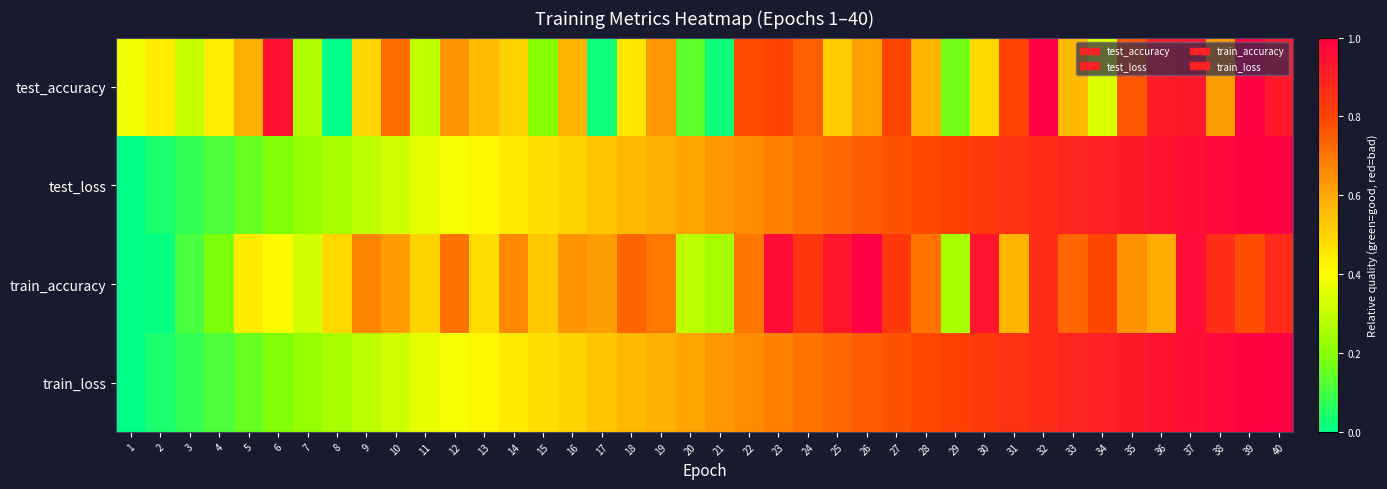

Reading left to right, extract all data points from this chart.

test_accuracy: 1=0.4	2=0.4	3=0.3	4=0.4	5=0.6	6=0.9	7=0.3	8=0.0	9=0.5	10=0.7	11=0.3	12=0.6	13=0.6	14=0.5	15=0.2	16=0.6	17=0.0	18=0.5	19=0.6	20=0.1	21=0.0	22=0.8	23=0.8	24=0.7	25=0.5	26=0.6	27=0.8	28=0.6	29=0.2	30=0.5	31=0.8	32=1.0	33=0.6	34=0.3	35=0.8	36=0.9	37=0.9	38=0.6	39=1.0	40=0.9
test_loss: 1=0.0	2=0.0	3=0.1	4=0.1	5=0.2	6=0.2	7=0.2	8=0.3	9=0.3	10=0.3	11=0.4	12=0.4	13=0.4	14=0.4	15=0.5	16=0.5	17=0.5	18=0.6	19=0.6	20=0.6	21=0.6	22=0.7	23=0.7	24=0.7	25=0.7	26=0.7	27=0.8	28=0.8	29=0.8	30=0.8	31=0.9	32=0.9	33=0.9	34=0.9	35=0.9	36=0.9	37=1.0	38=1.0	39=1.0	40=1.0
train_accuracy: 1=0.0	2=0.0	3=0.1	4=0.2	5=0.4	6=0.4	7=0.3	8=0.5	9=0.7	10=0.6	11=0.5	12=0.7	13=0.5	14=0.7	15=0.5	16=0.6	17=0.6	18=0.7	19=0.7	20=0.3	21=0.3	22=0.7	23=1.0	24=0.8	25=0.9	26=1.0	27=0.8	28=0.7	29=0.3	30=0.9	31=0.6	32=0.9	33=0.7	34=0.8	35=0.6	36=0.6	37=1.0	38=0.9	39=0.8	40=0.9
train_loss: 1=0.0	2=0.0	3=0.1	4=0.1	5=0.2	6=0.2	7=0.2	8=0.3	9=0.3	10=0.3	11=0.4	12=0.4	13=0.4	14=0.4	15=0.5	16=0.5	17=0.5	18=0.6	19=0.6	20=0.6	21=0.6	22=0.7	23=0.7	24=0.7	25=0.7	26=0.8	27=0.8	28=0.8	29=0.8	30=0.8	31=0.9	32=0.9	33=0.9	34=0.9	35=0.9	36=0.9	37=1.0	38=1.0	39=1.0	40=1.0